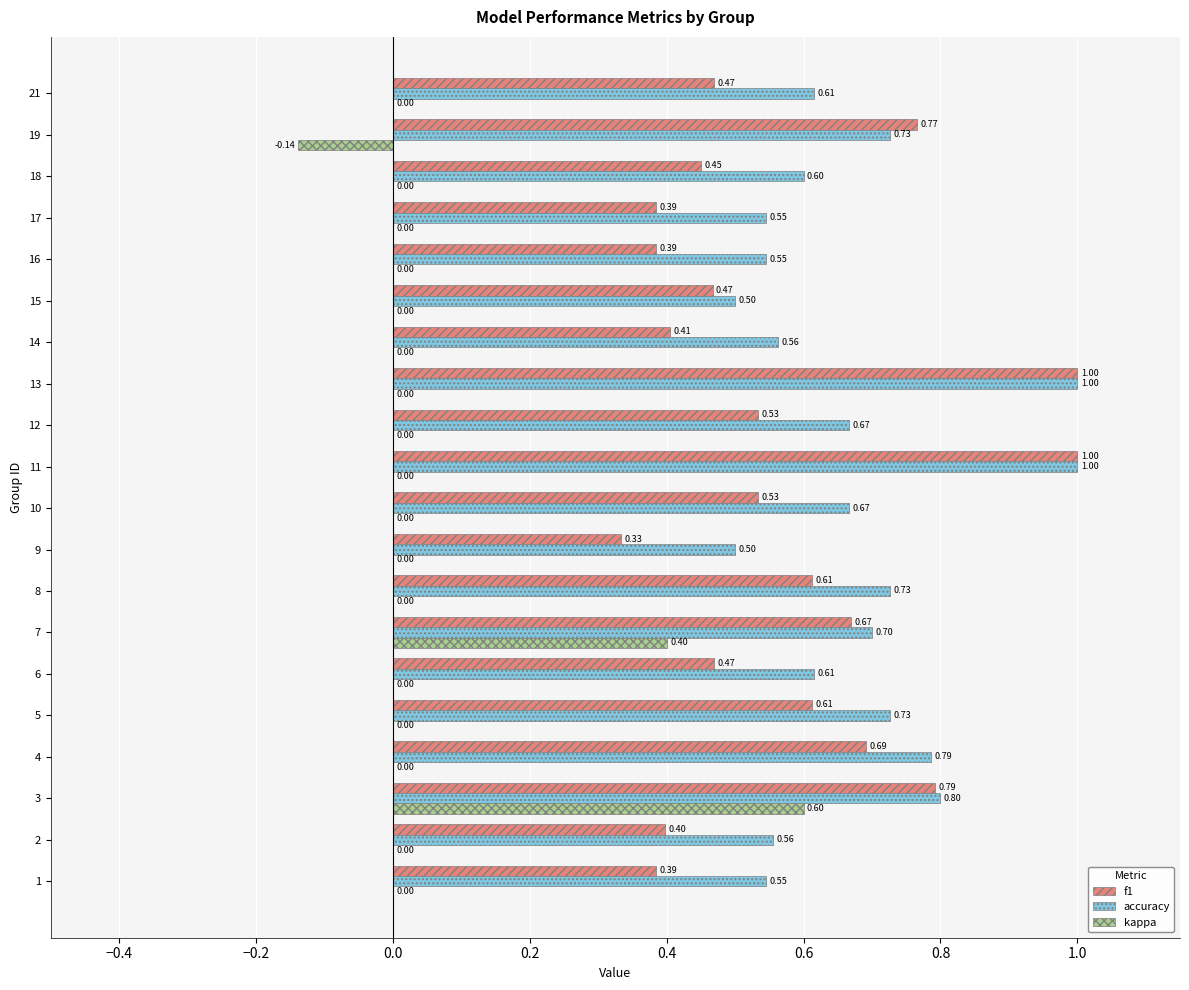

Is the value of accuracy at 16 greater than the value of kappa at 19?

Yes